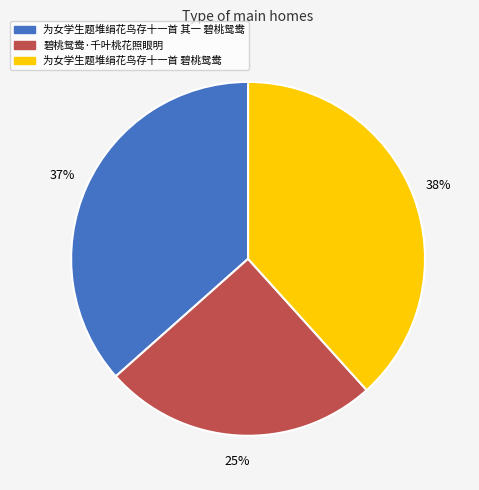

What is the smallest slice in the pie chart?

碧桃鸳鸯·千叶桃花照眼明